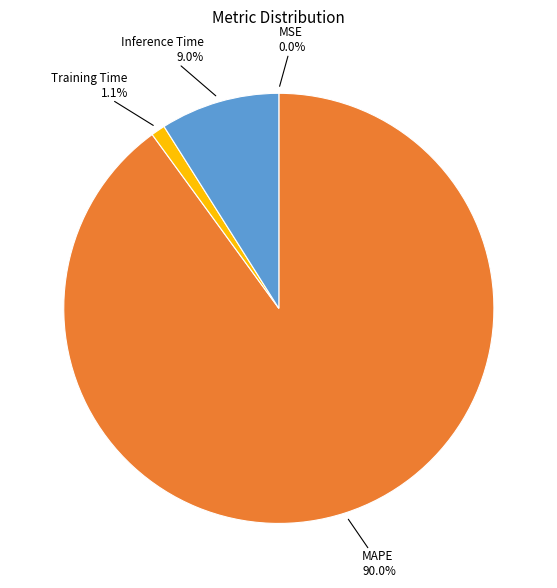

Does any single category account for the majority?

Yes